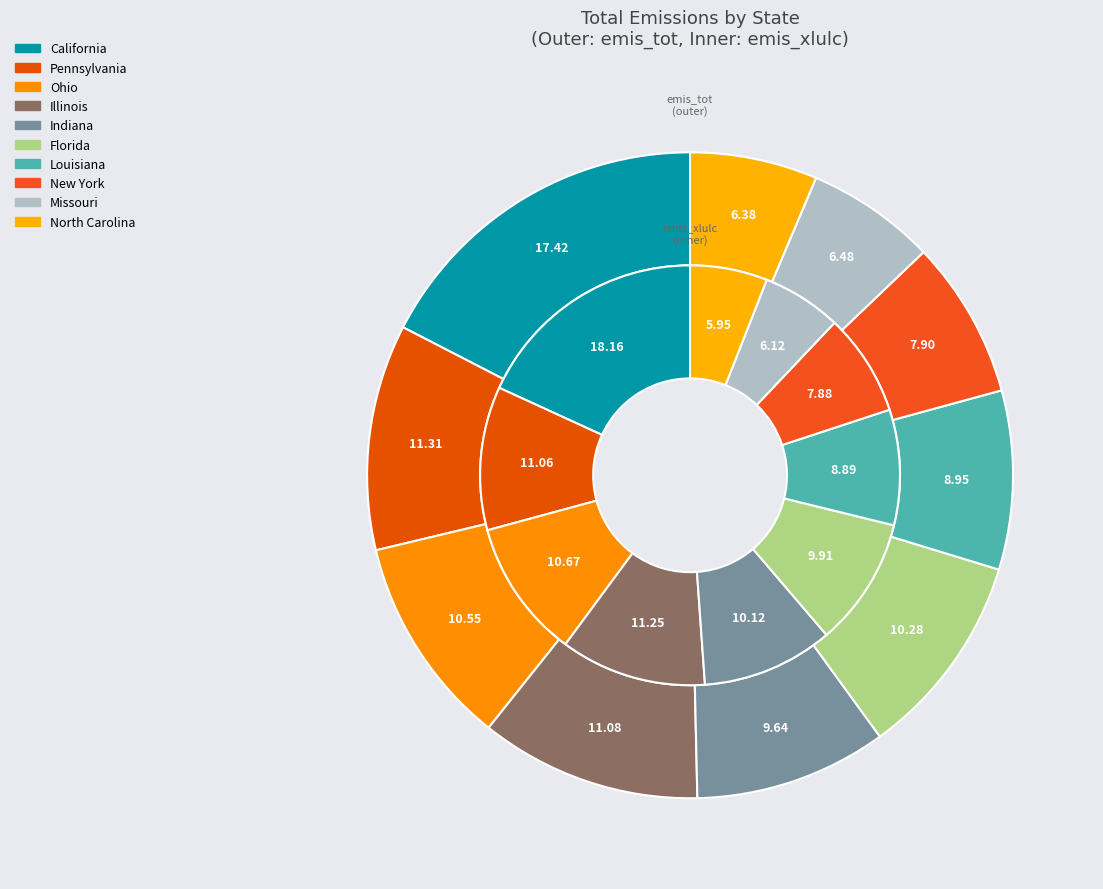

True or false: Tennessee accounts for 1% of the total.

False